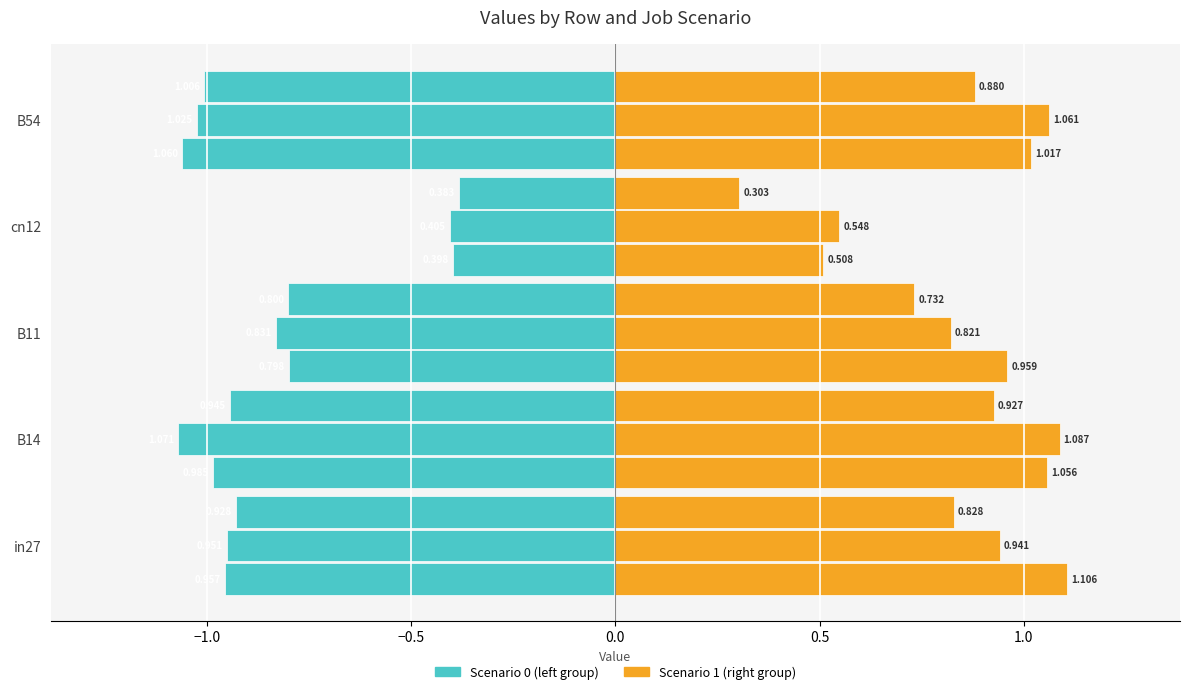

How many bars are there in each group?

2